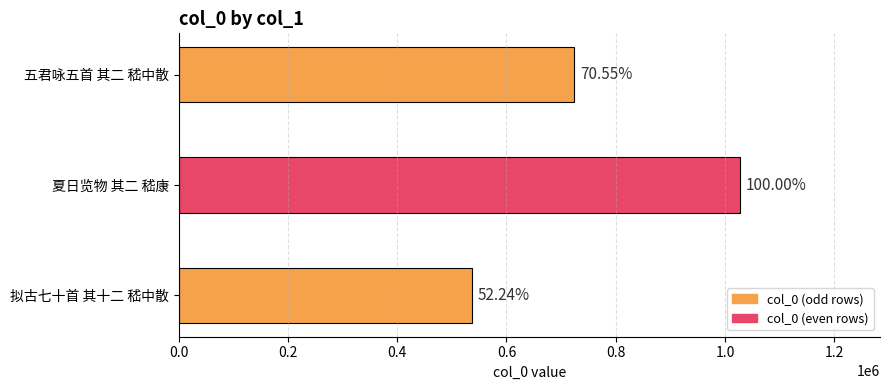

Does the chart contain stacked bars?

No